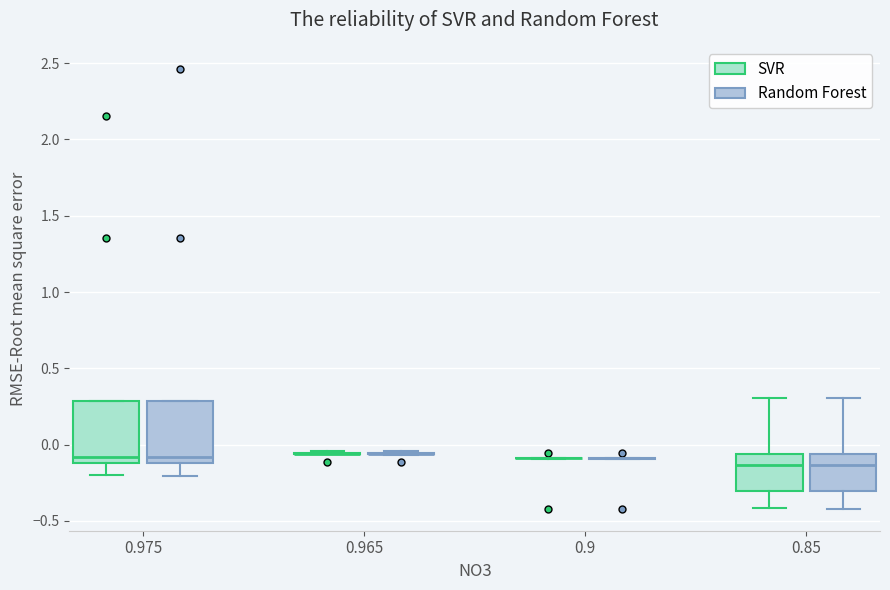

Where is the lower edge of the box for 0.975 (SVR) on the y-axis? The values are not printed on the chart, so give them approximately, as read against the axis.

-0.10